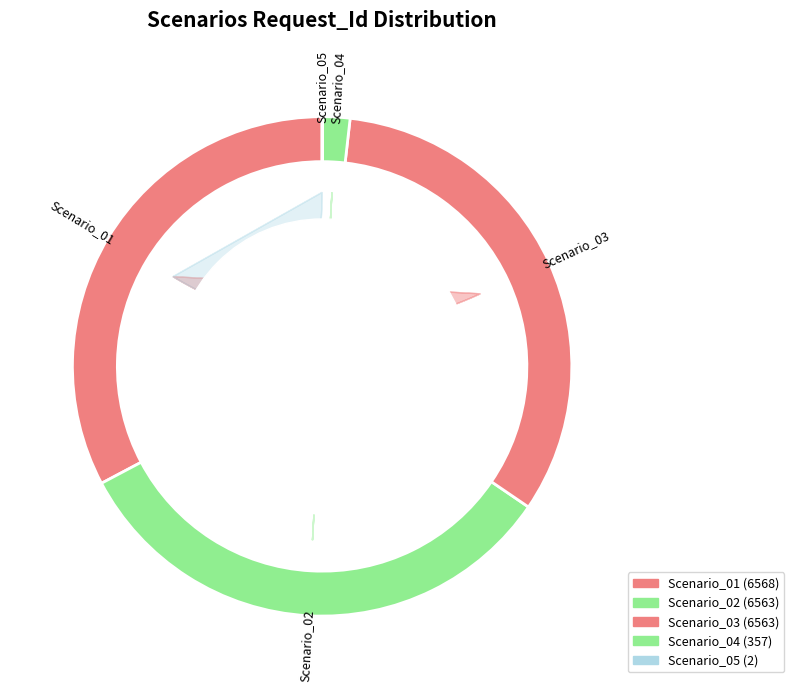

Combined, what portion of the pie is Scenario_02 and Scenario_03?

65.5%